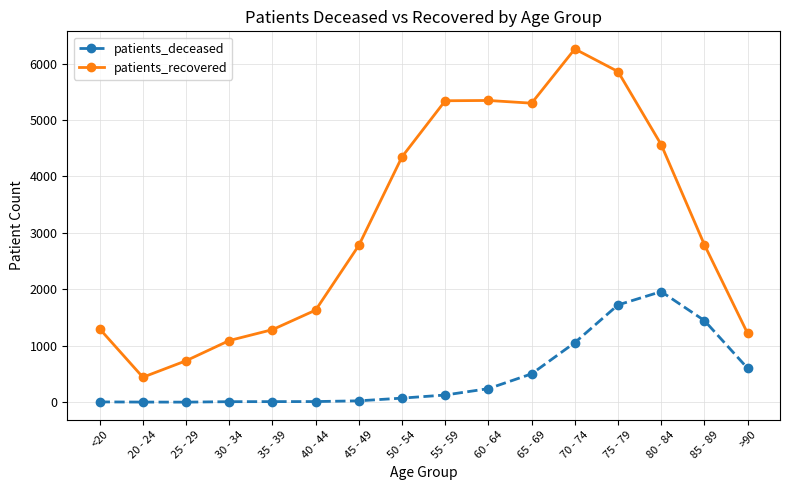

Where is the first local minimum for patients_recovered?

20 - 24